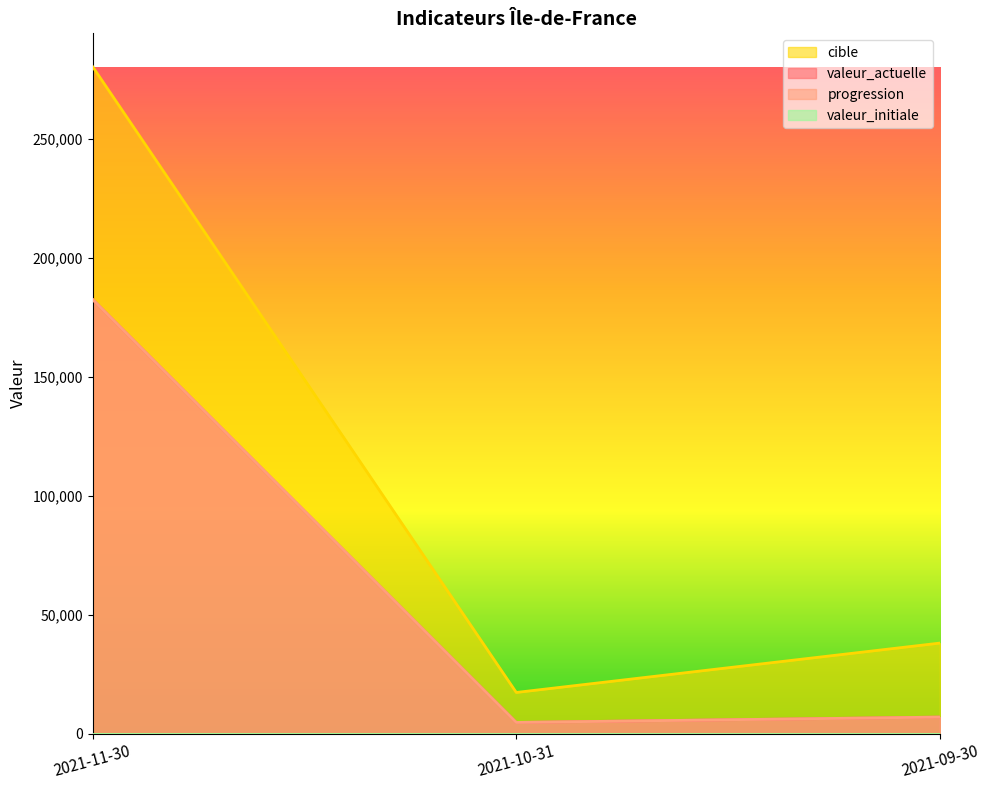

Which category has the highest value across all series?

2021-11-30